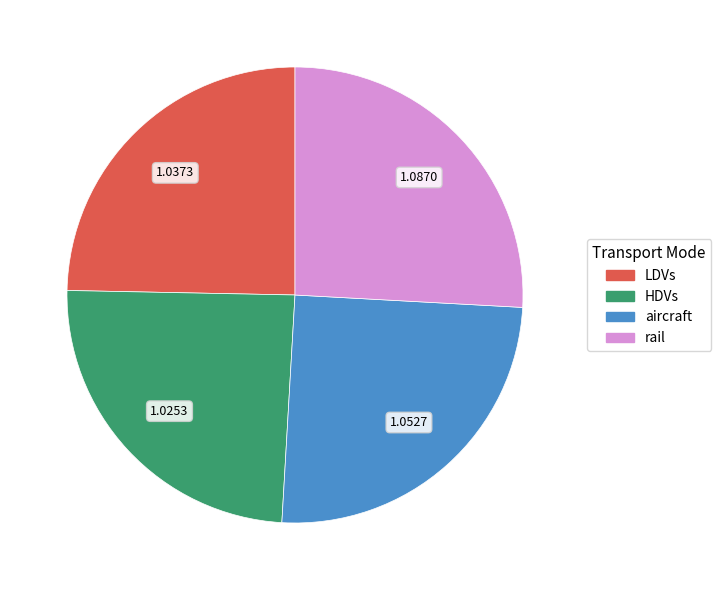

Which has a higher value, HDVs or aircraft?

aircraft